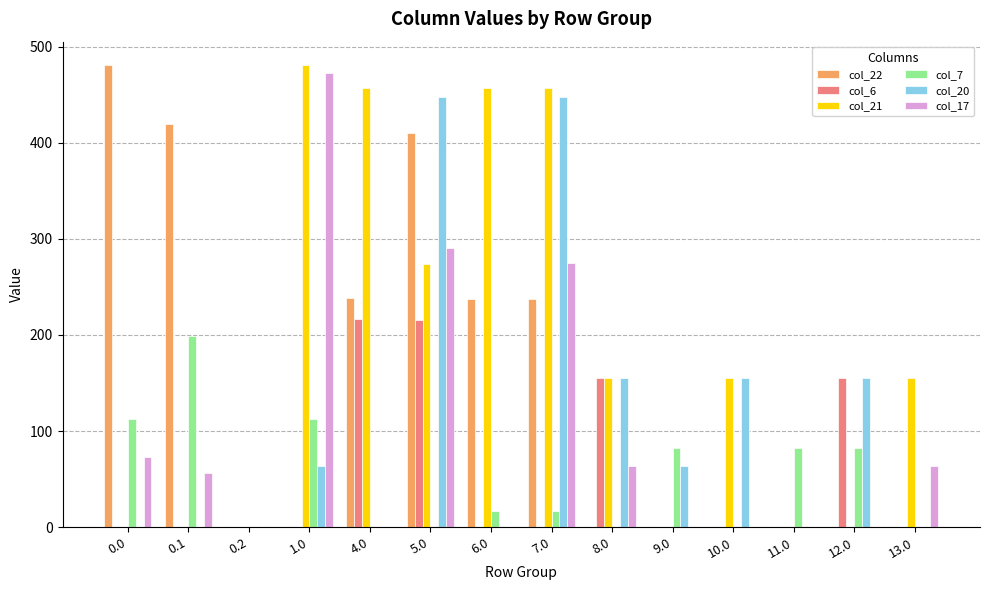

How many groups of bars are there?

14